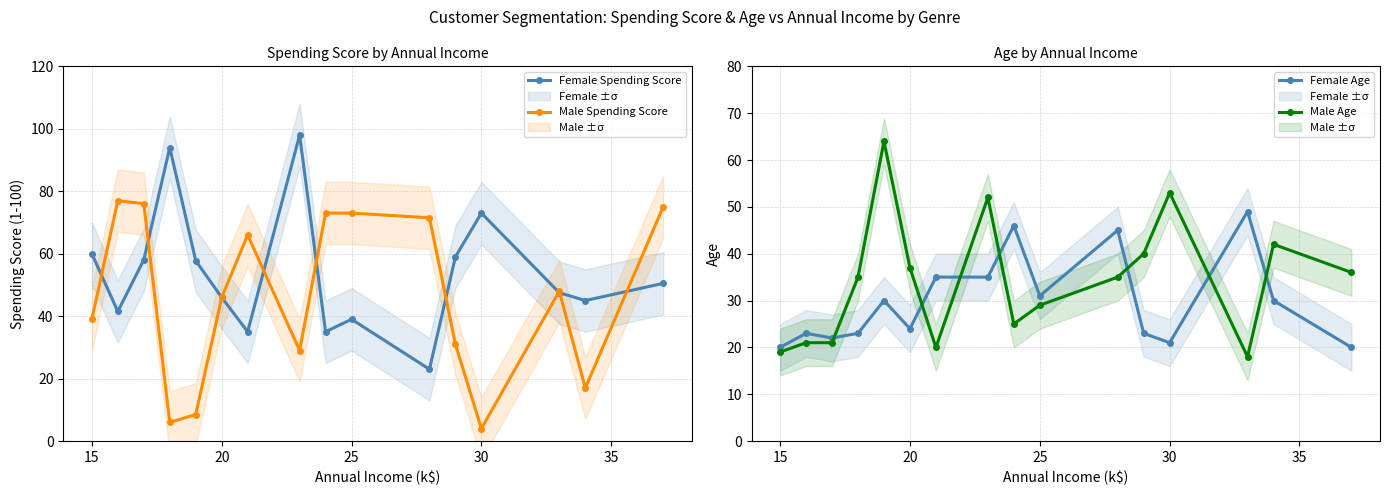

True or false: Male Spending Score has more than 2 points higher than both neighbors.

True